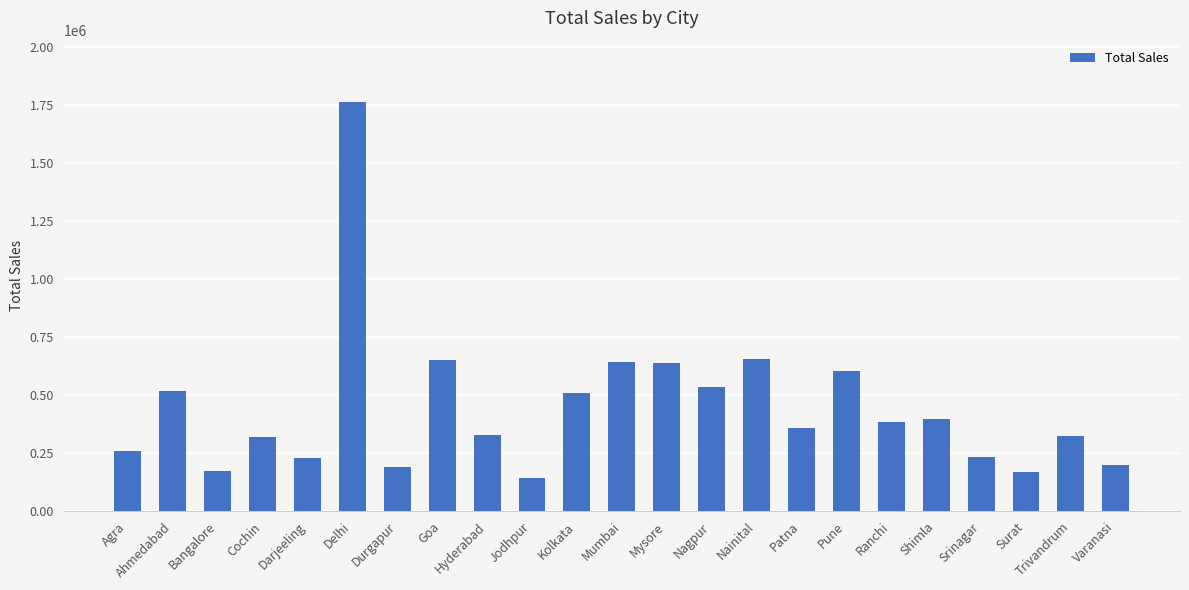

What is the approximate value at Durgapur?

188769